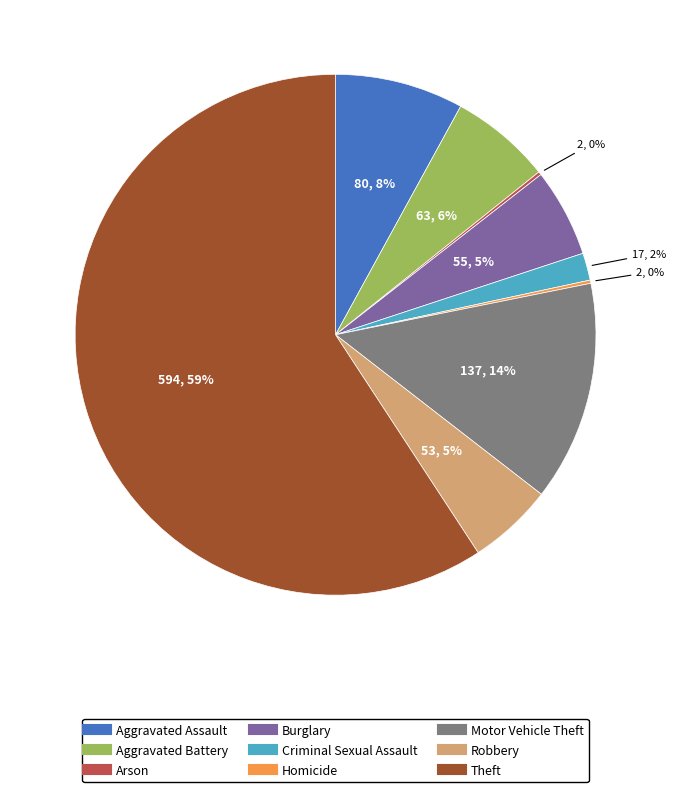

Does Theft represent more than half of the total?

Yes